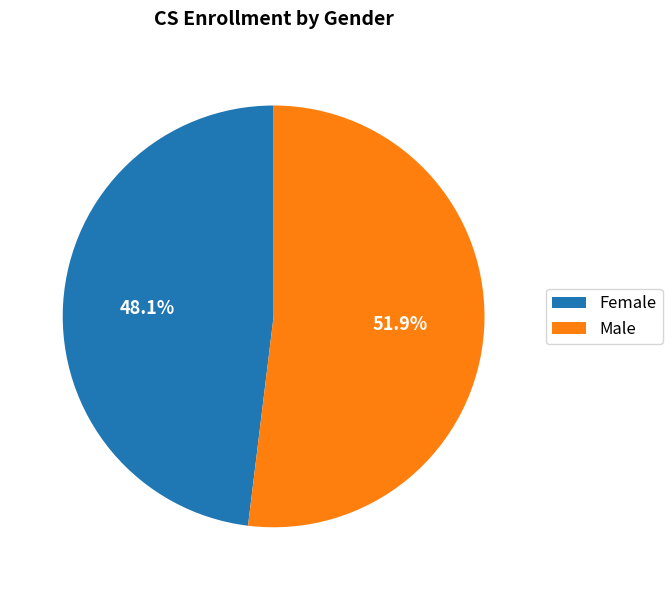

What is the majority slice?

Male